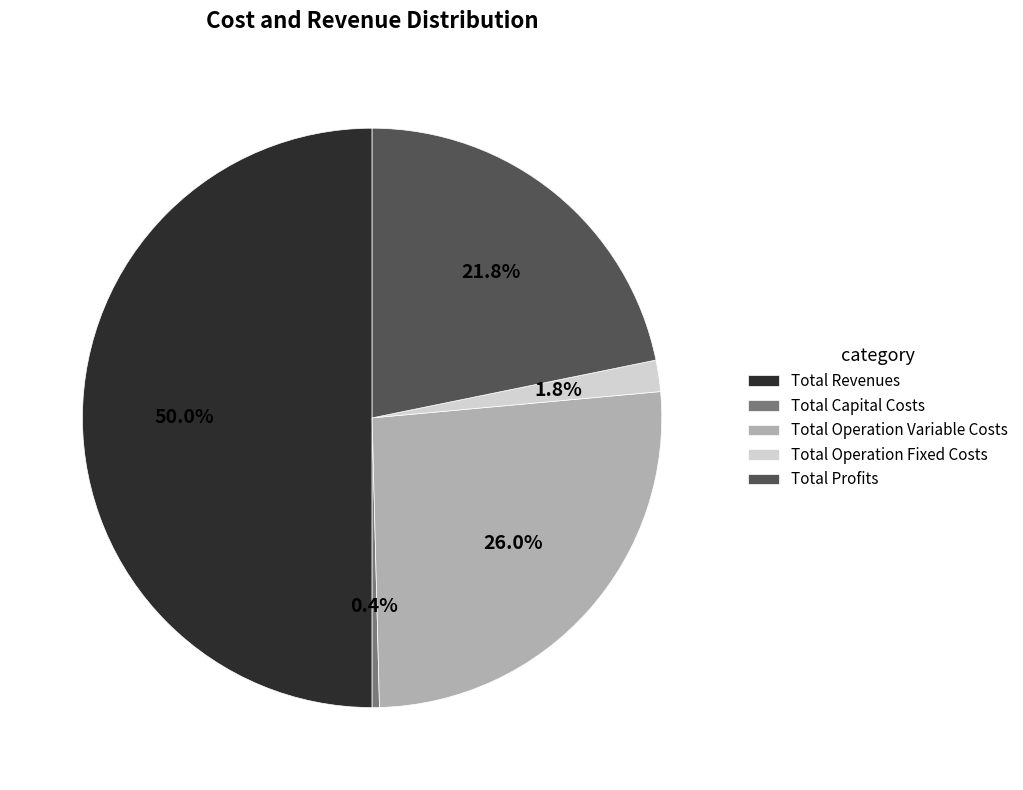

To the nearest percent, what is the difference between the largest and smallest slice percentages?

50%